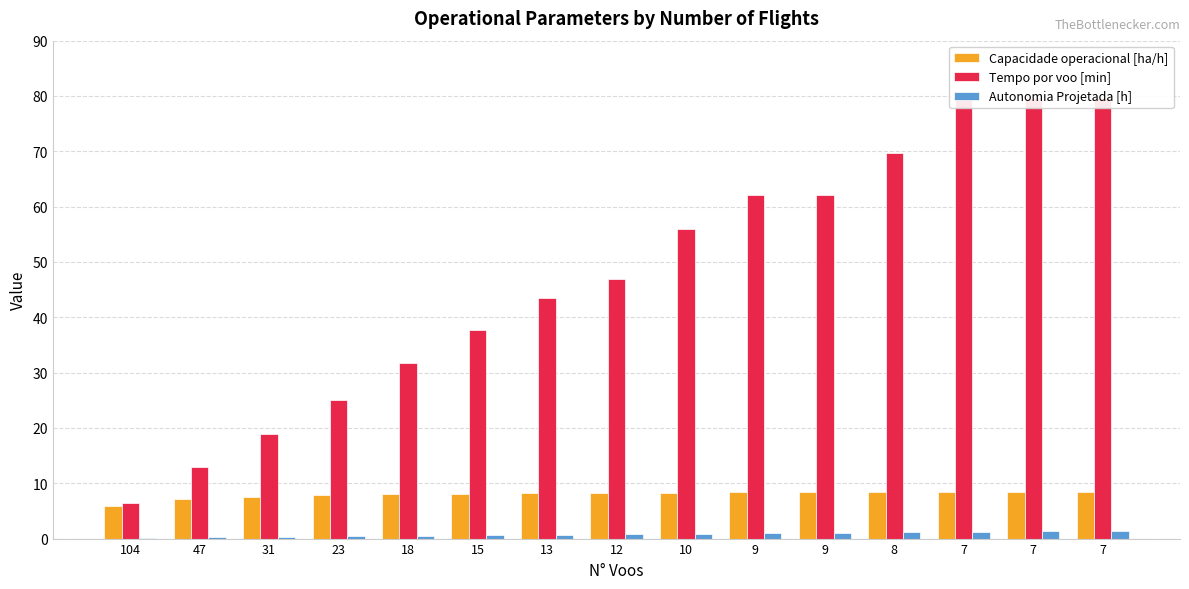

Are the bars horizontal?

No